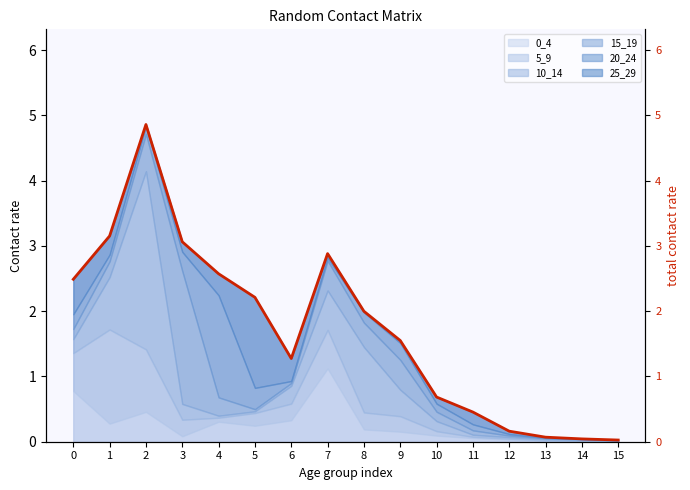

What is the difference between the maximum and minimum values?

4.8